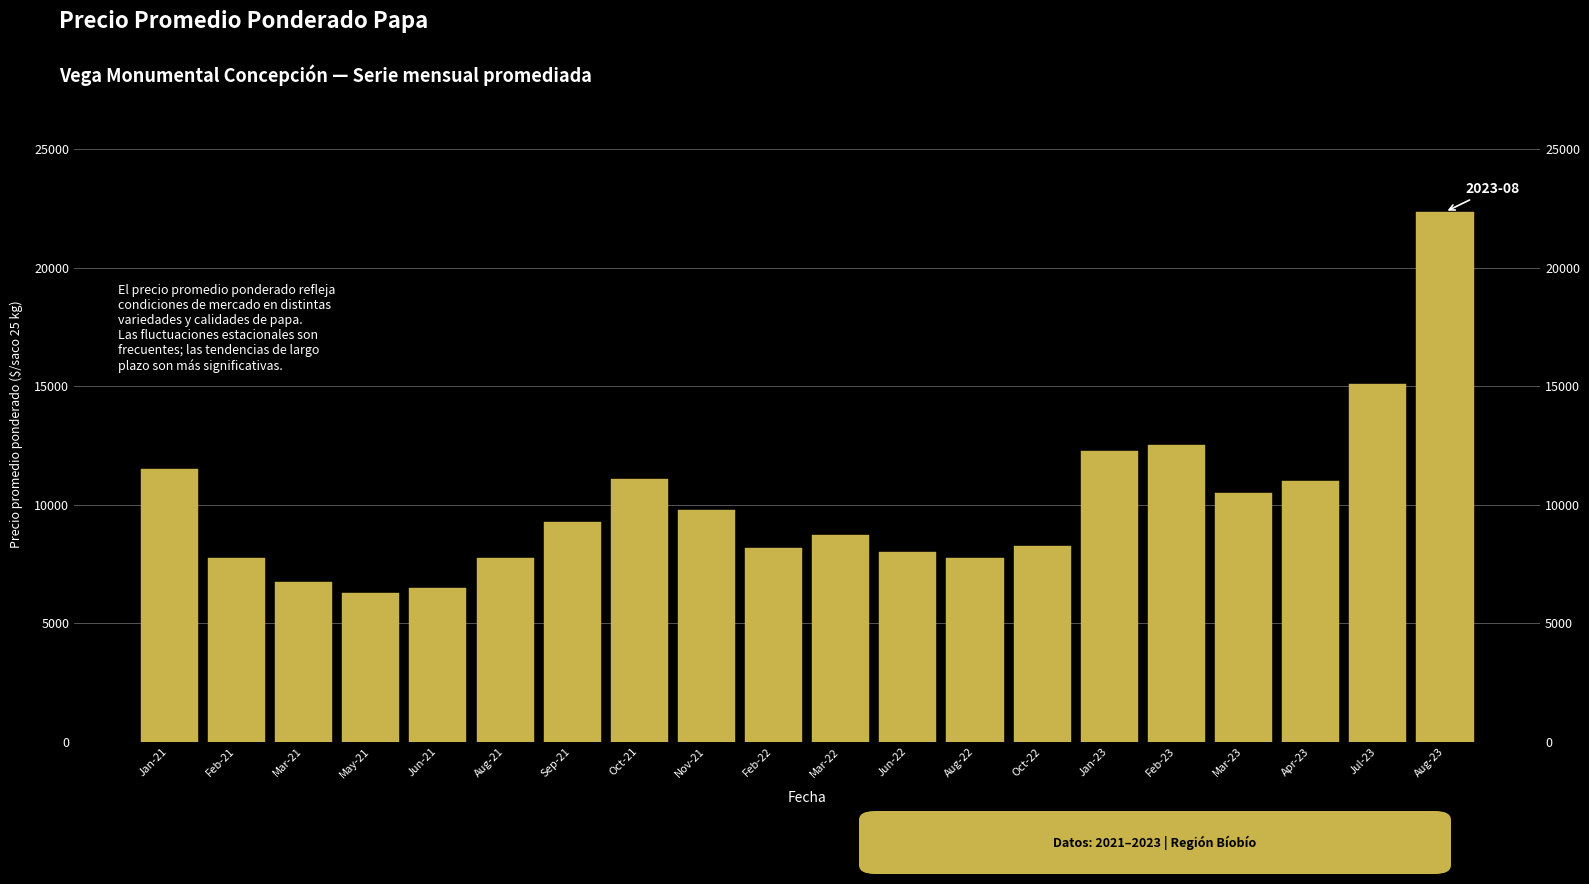

At which label is the value closest to 14320?

Jul-23